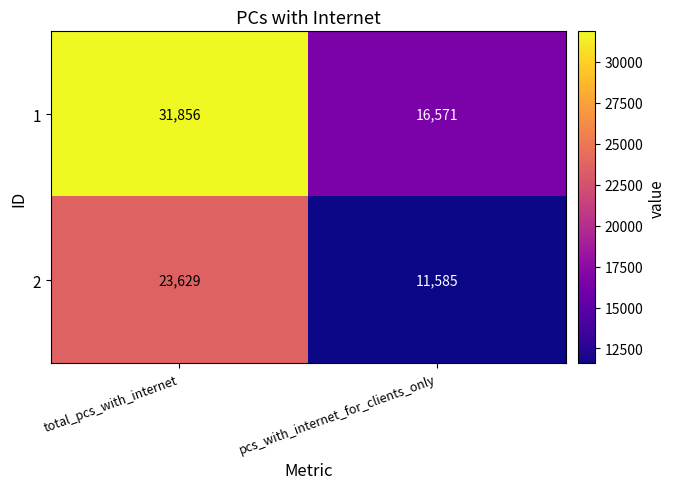

Rank the series by their maximum value, from lowest to highest.

2, 1